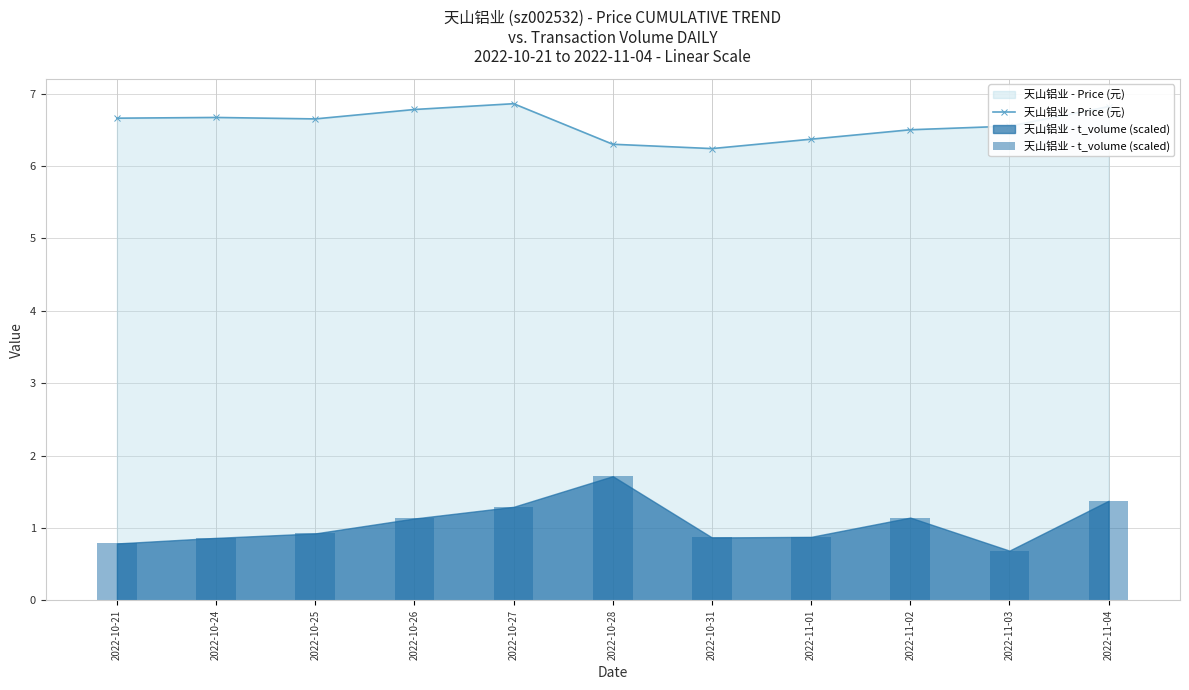

Which category has the lowest value in the 天山铝业 - Price (元) series?

2022-10-31